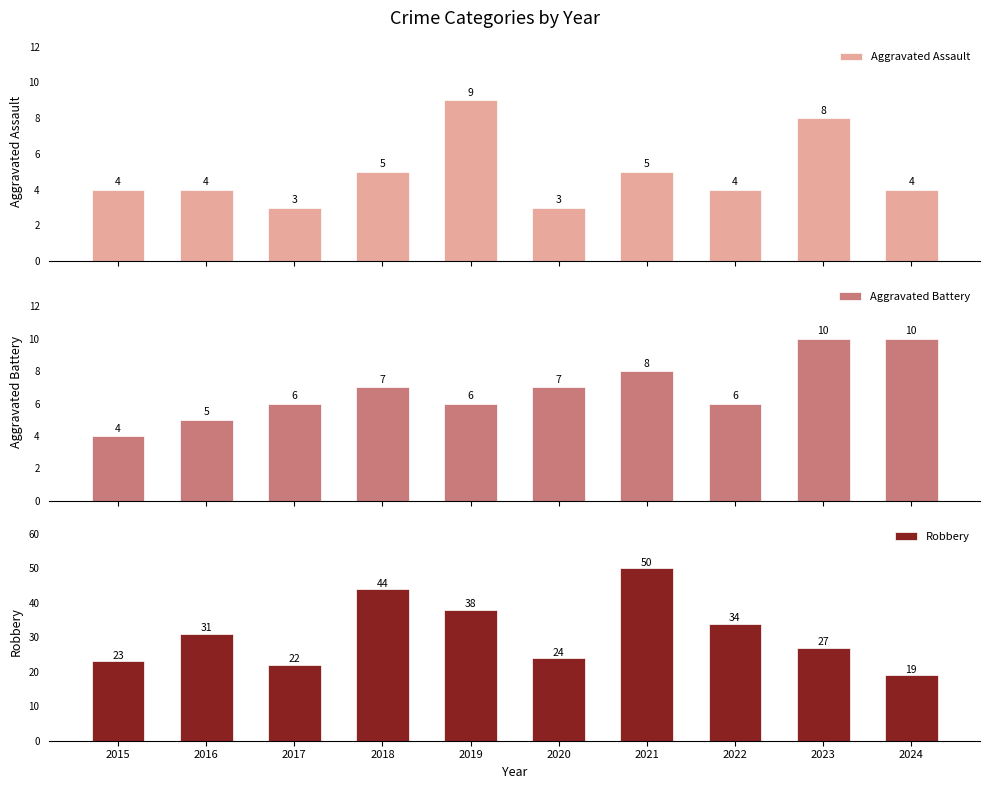

Which series has the largest total across all categories?

Robbery